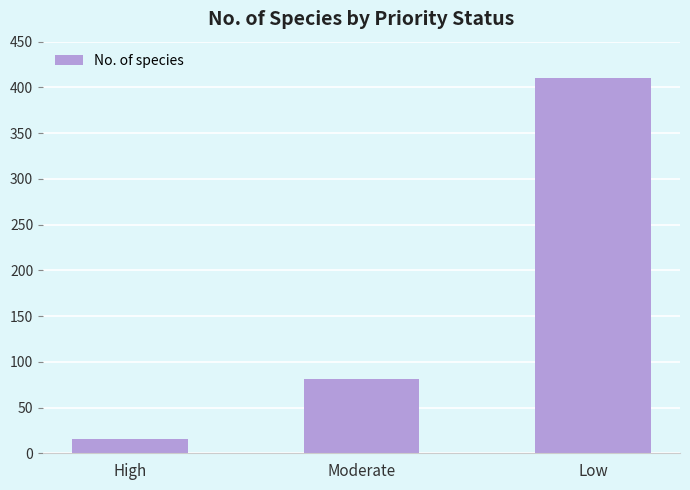

What is the maximum value shown in the chart?

410